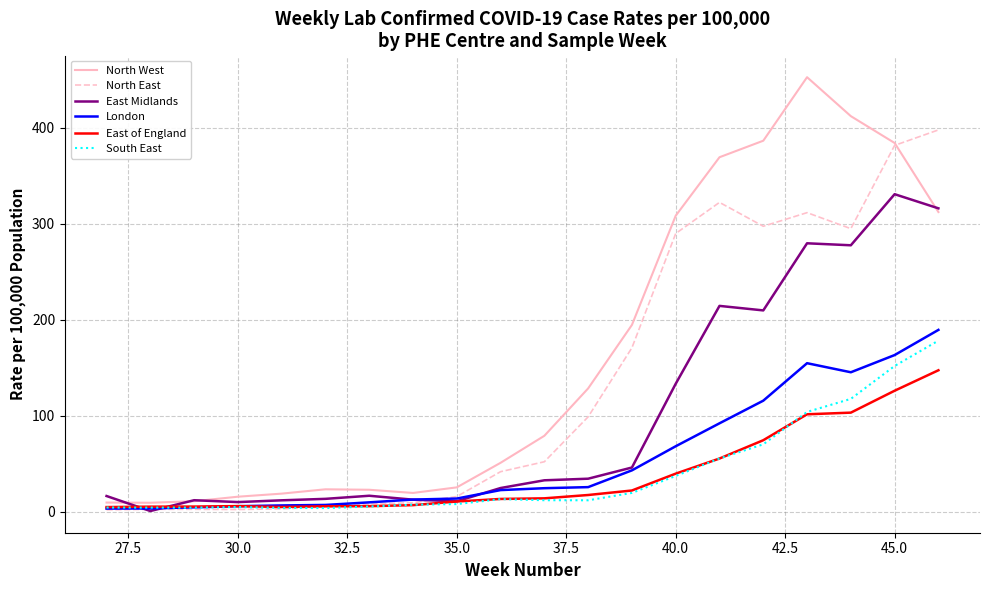

What is the maximum value for East of England?

147.5